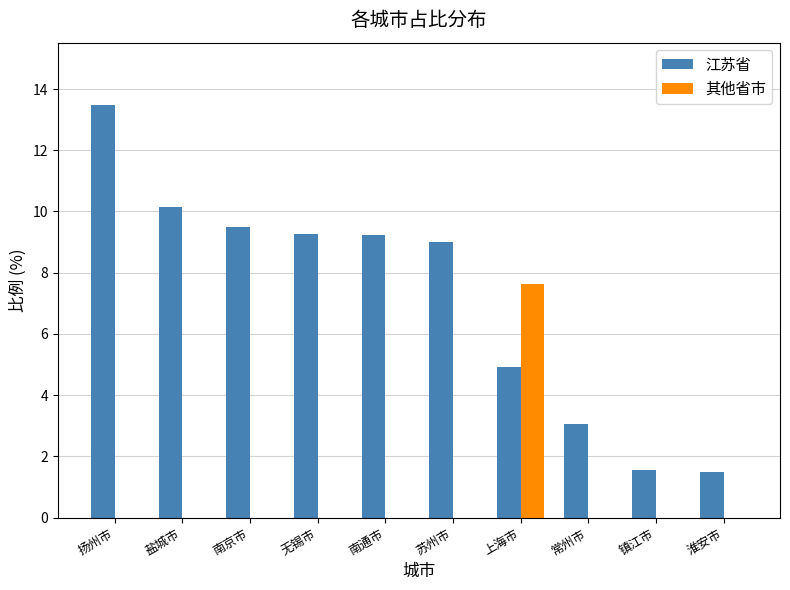

What is the total value across all series at 盐城市?

10.2